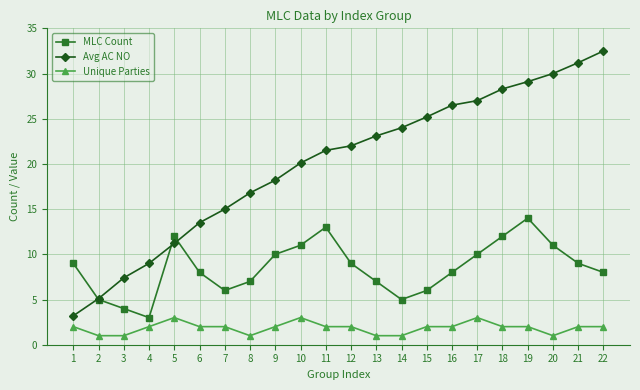

True or false: Avg AC NO and Unique Parties intersect in this chart.

False